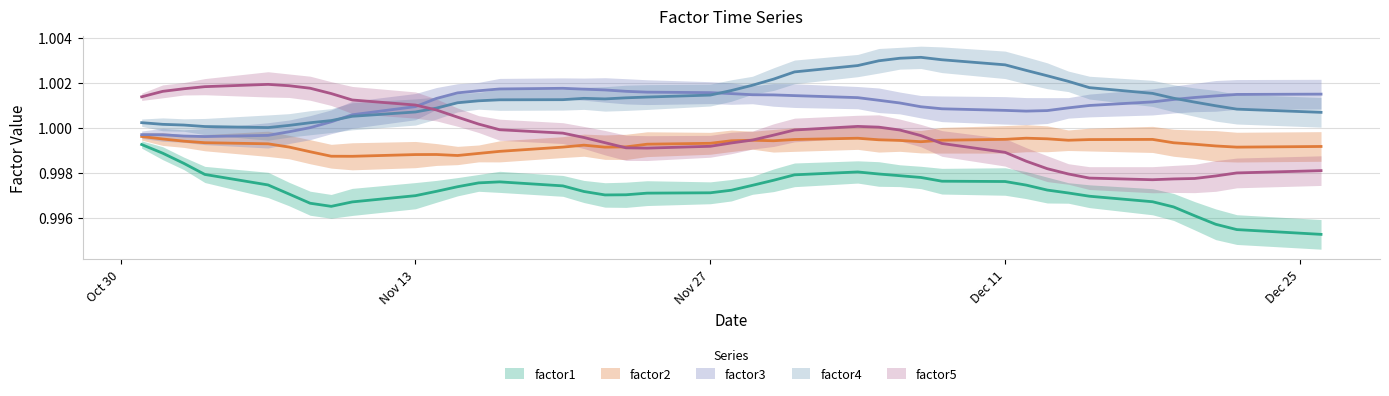

Reading left to right, list all the values displayed in this chart.

factor1: 0=1.0	1=1.0	2=1.0	3=1.0	4=1.0	5=1.0	6=1.0	7=1.0	8=1.0	9=1.0	10=1.0	11=1.0	12=1.0	13=1.0	14=1.0	15=1.0	16=1.0	17=1.0	18=1.0	19=1.0	20=1.0	21=1.0	22=1.0	23=1.0	24=1.0	25=1.0	26=1.0	27=1.0	28=1.0	29=1.0	30=1.0	31=1.0	32=1.0	33=1.0	34=1.0	35=1.0	36=1.0	37=1.0	38=1.0	39=1.0
factor2: 0=1.0	1=1.0	2=1.0	3=1.0	4=1.0	5=1.0	6=1.0	7=1.0	8=1.0	9=1.0	10=1.0	11=1.0	12=1.0	13=1.0	14=1.0	15=1.0	16=1.0	17=1.0	18=1.0	19=1.0	20=1.0	21=1.0	22=1.0	23=1.0	24=1.0	25=1.0	26=1.0	27=1.0	28=1.0	29=1.0	30=1.0	31=1.0	32=1.0	33=1.0	34=1.0	35=1.0	36=1.0	37=1.0	38=1.0	39=1.0
factor3: 0=1.0	1=1.0	2=1.0	3=1.0	4=1.0	5=1.0	6=1.0	7=1.0	8=1.0	9=1.0	10=1.0	11=1.0	12=1.0	13=1.0	14=1.0	15=1.0	16=1.0	17=1.0	18=1.0	19=1.0	20=1.0	21=1.0	22=1.0	23=1.0	24=1.0	25=1.0	26=1.0	27=1.0	28=1.0	29=1.0	30=1.0	31=1.0	32=1.0	33=1.0	34=1.0	35=1.0	36=1.0	37=1.0	38=1.0	39=1.0
factor4: 0=1.0	1=1.0	2=1.0	3=1.0	4=1.0	5=1.0	6=1.0	7=1.0	8=1.0	9=1.0	10=1.0	11=1.0	12=1.0	13=1.0	14=1.0	15=1.0	16=1.0	17=1.0	18=1.0	19=1.0	20=1.0	21=1.0	22=1.0	23=1.0	24=1.0	25=1.0	26=1.0	27=1.0	28=1.0	29=1.0	30=1.0	31=1.0	32=1.0	33=1.0	34=1.0	35=1.0	36=1.0	37=1.0	38=1.0	39=1.0
factor5: 0=1.0	1=1.0	2=1.0	3=1.0	4=1.0	5=1.0	6=1.0	7=1.0	8=1.0	9=1.0	10=1.0	11=1.0	12=1.0	13=1.0	14=1.0	15=1.0	16=1.0	17=1.0	18=1.0	19=1.0	20=1.0	21=1.0	22=1.0	23=1.0	24=1.0	25=1.0	26=1.0	27=1.0	28=1.0	29=1.0	30=1.0	31=1.0	32=1.0	33=1.0	34=1.0	35=1.0	36=1.0	37=1.0	38=1.0	39=1.0